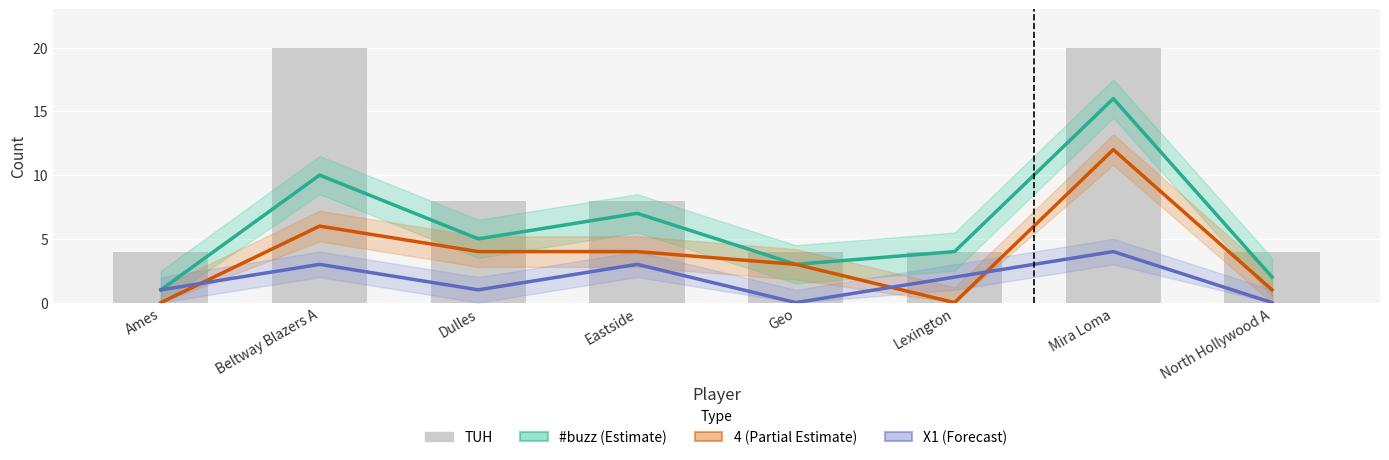

Where is X1 (Forecast) nearest to the value 2?

Lexington